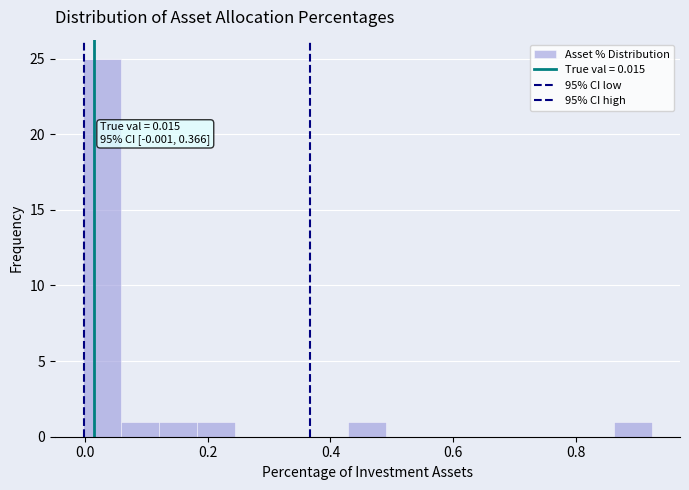

Around what value on the x-axis is the tallest bar? Give the approximate position of its centre, as read against the axis.

0.02